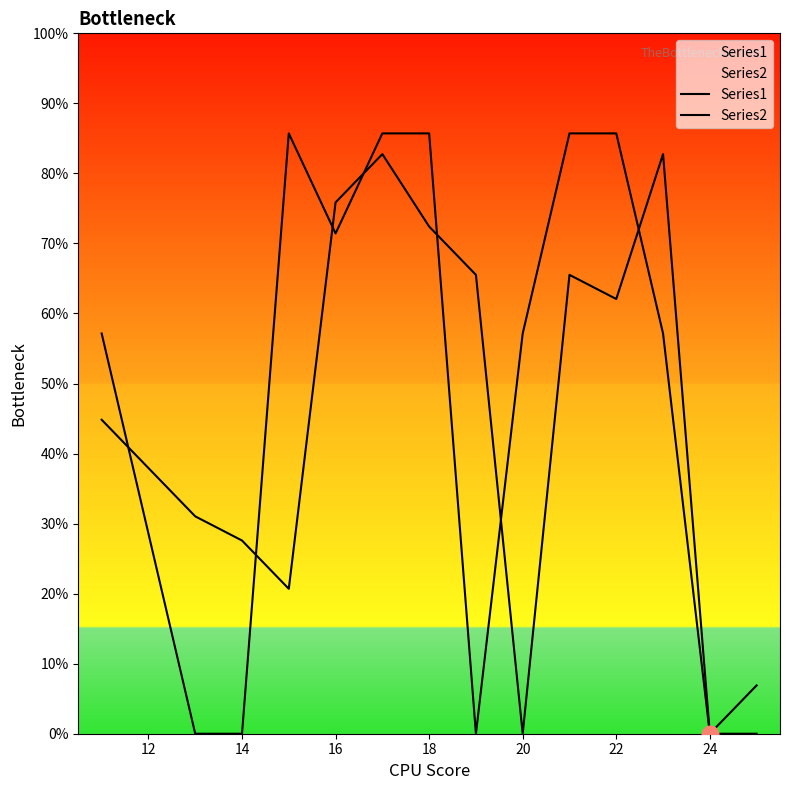

Which series has the largest total across all categories?

Series1